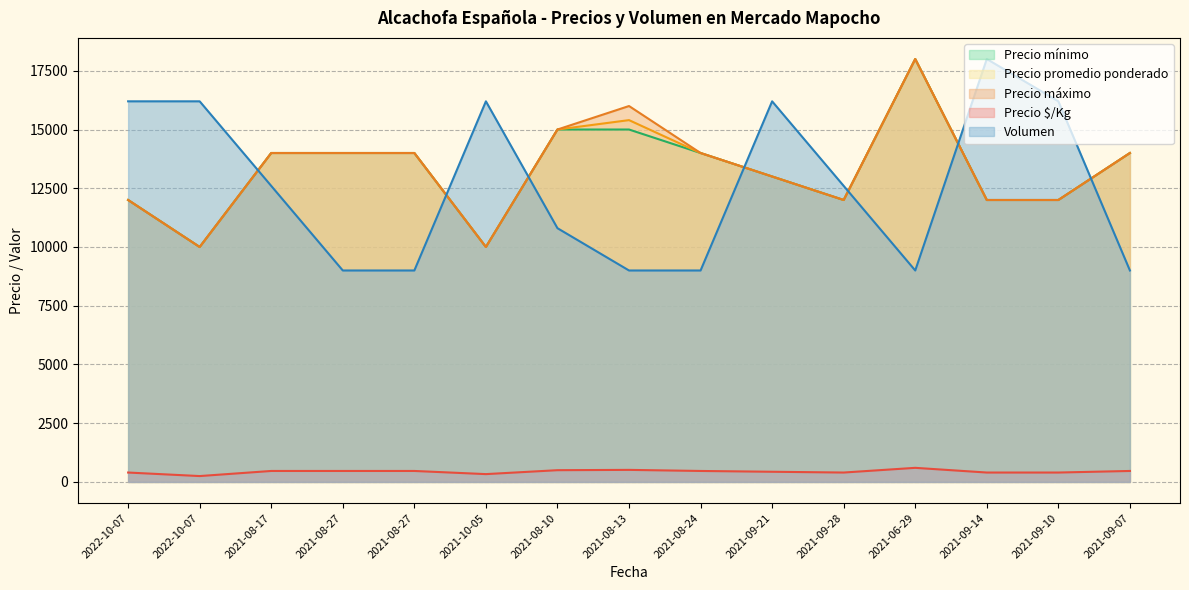

What is the label of the 11th point from the left?

2021-09-28